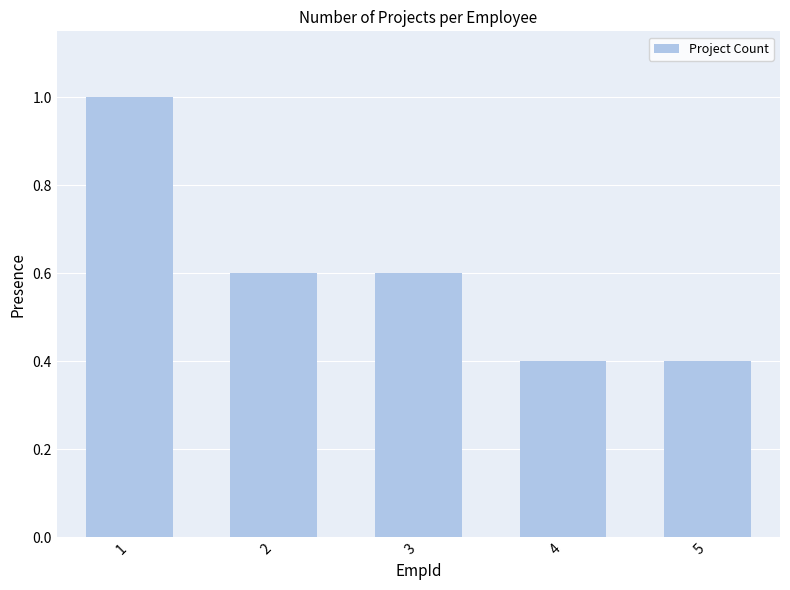

What is the sum of the values at 2 and 3?

1.2